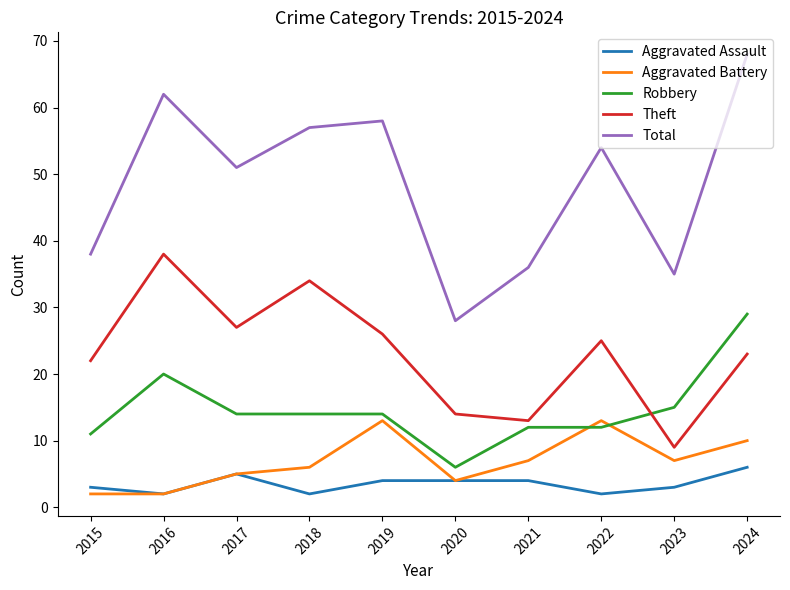

What is the difference between the maximum and minimum values in the Theft series?

29